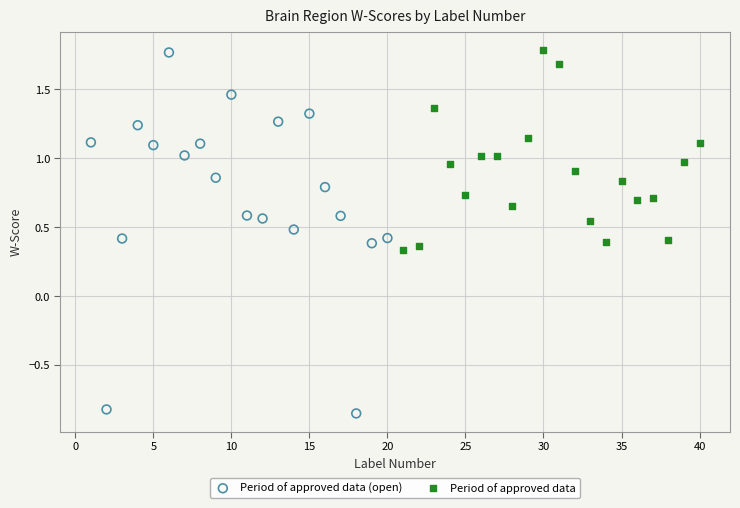

What are all the series names shown in the legend?

Period of approved data (open), Period of approved data